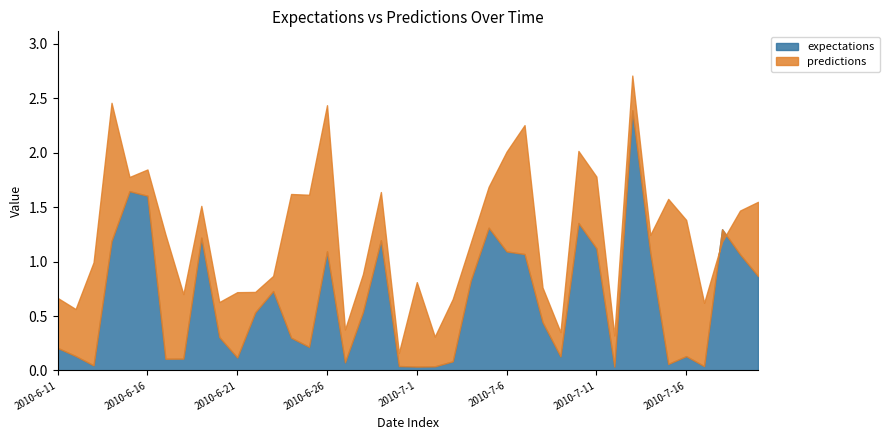

What is the total value across all series at 2010-7-2?

0.3